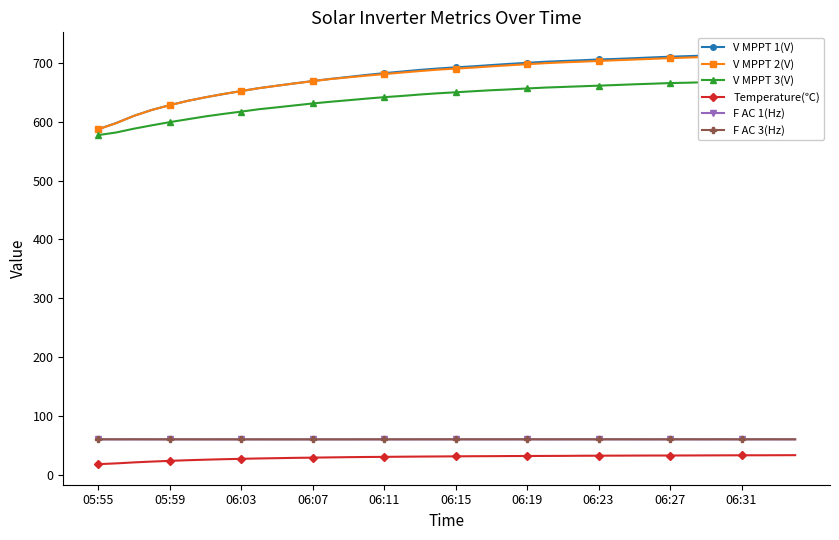

How many lines are shown in the chart?

6